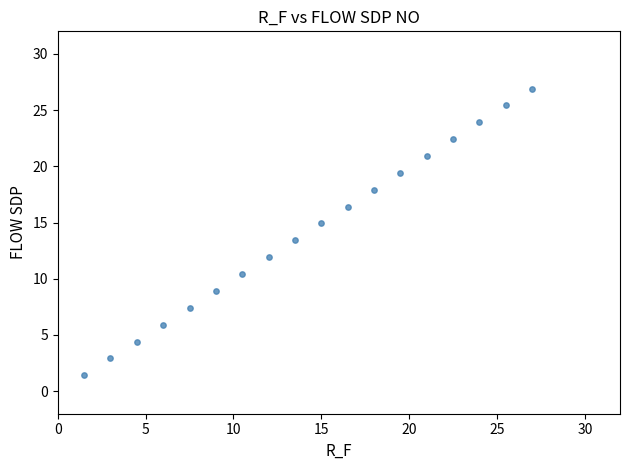

What is the range of X values (max minus min)?

25.5